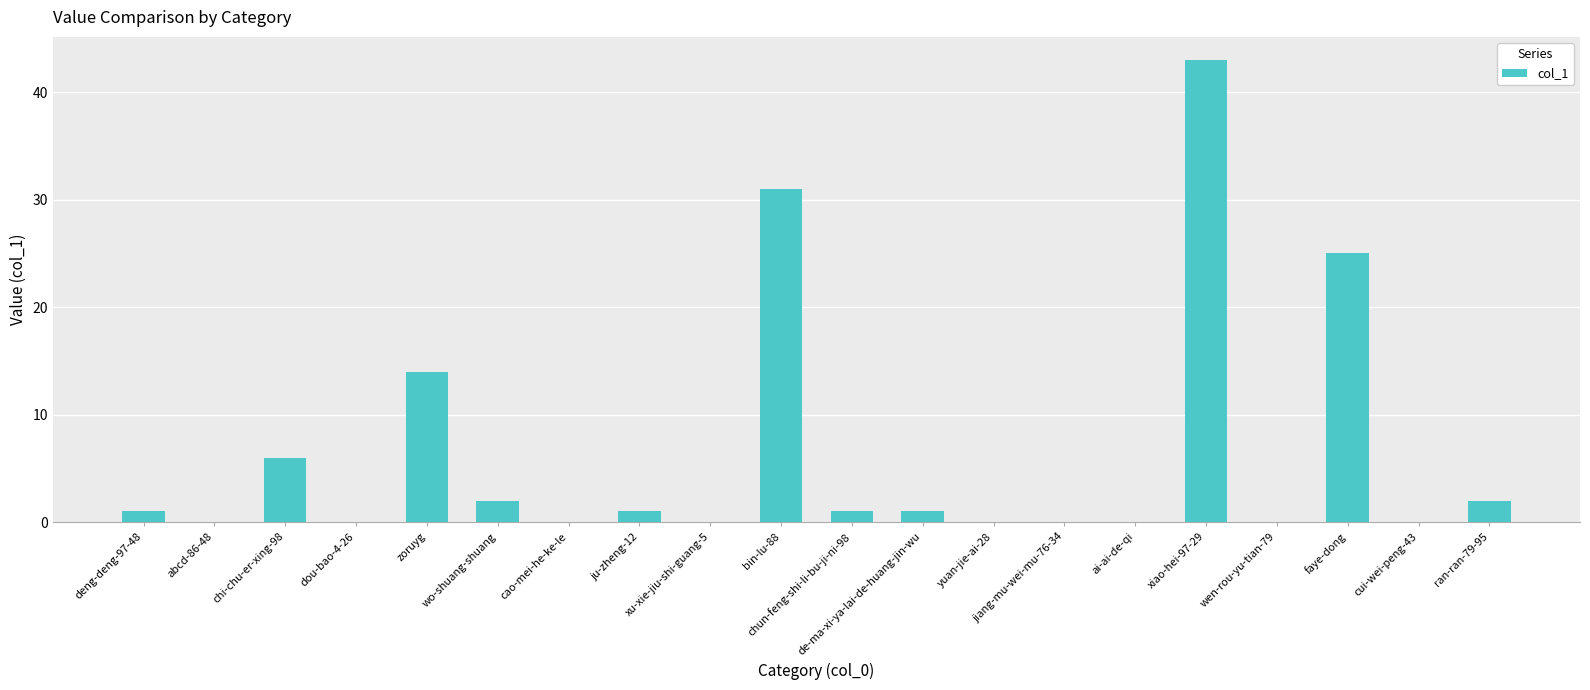

What is the sum of all values?

127